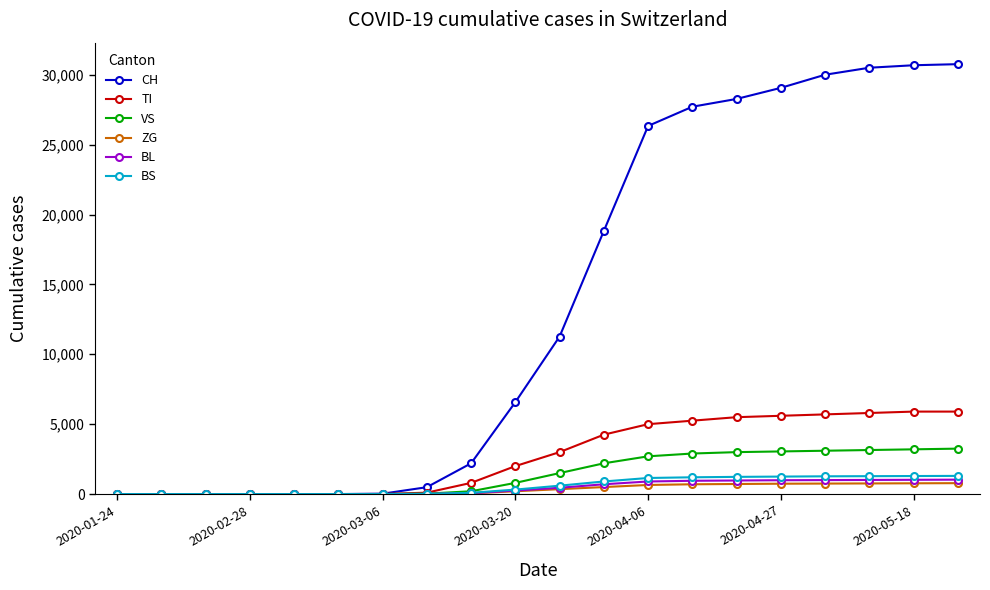

Which series has the widest spread of values?

CH